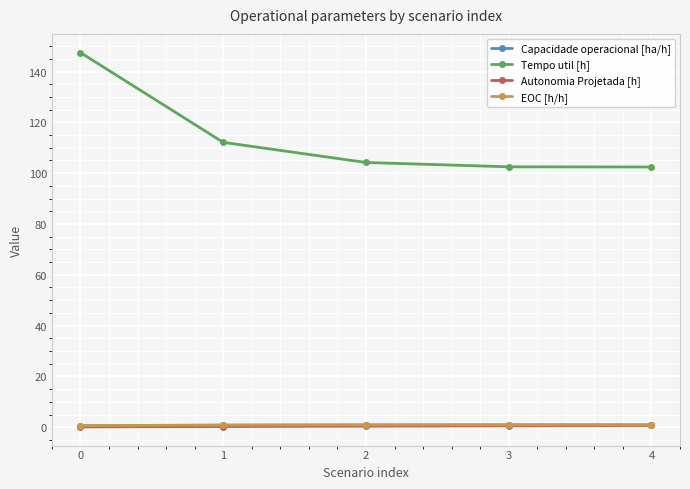

Is the value of Autonomia Projetada [h] at 0 greater than the value of Tempo util [h] at 1?

No